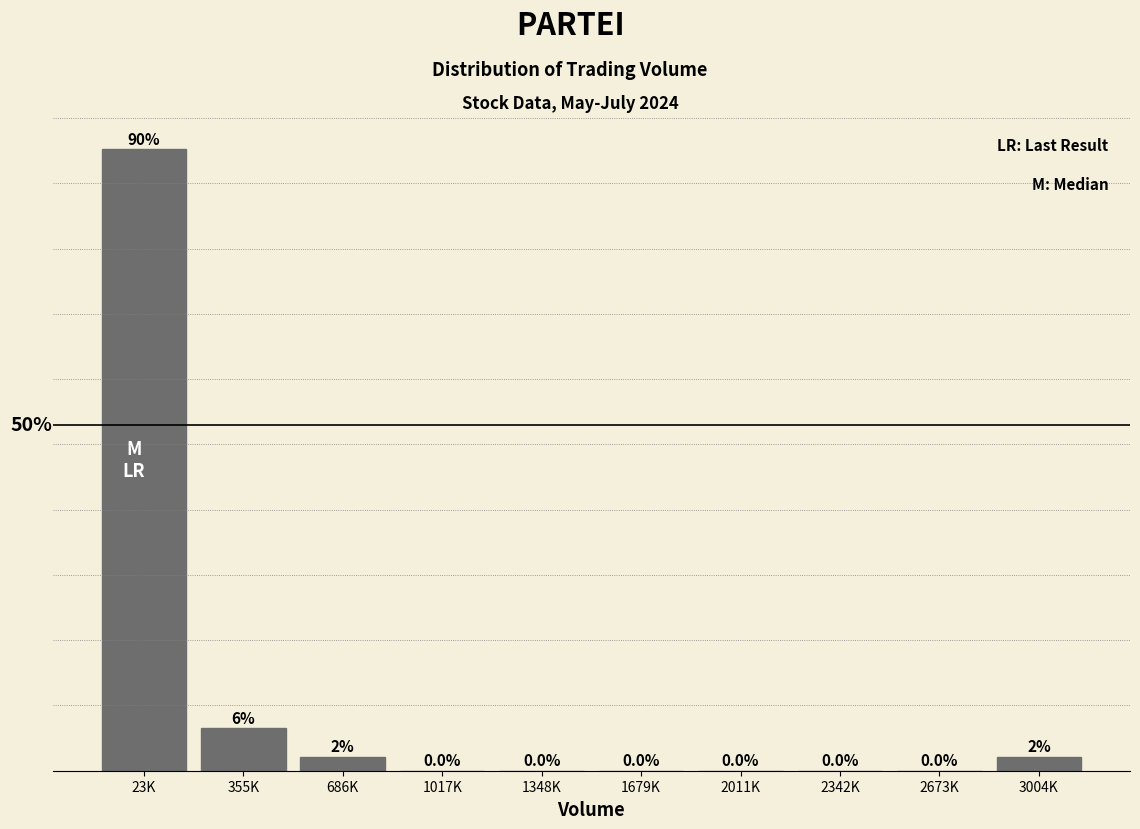

Which has a higher value, 2011K or 3004K?

3004K